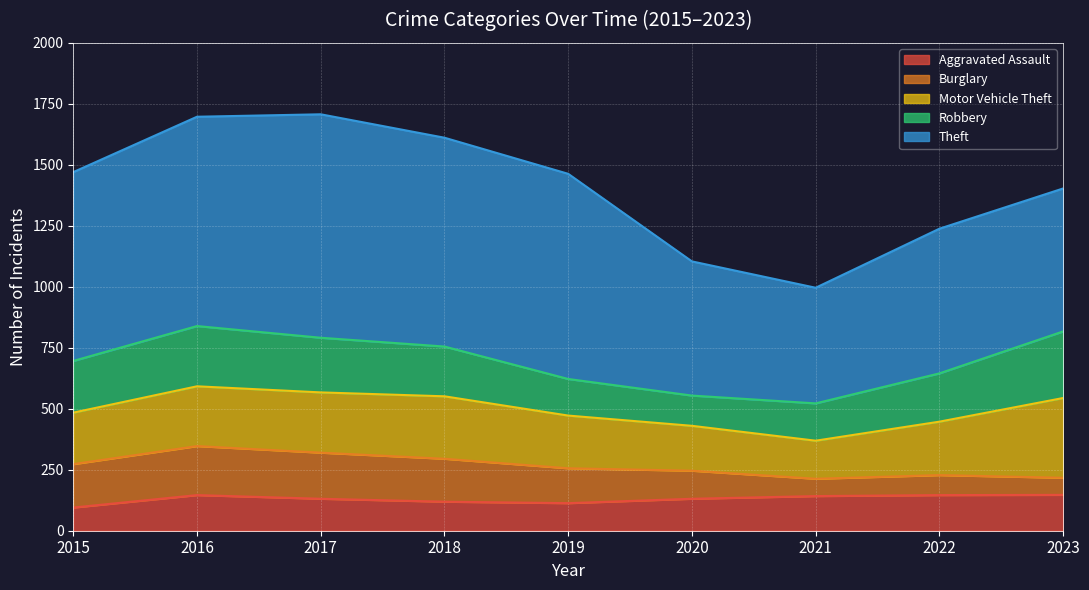

What is the value of the Aggravated Assault point at the 3rd from the left?

131